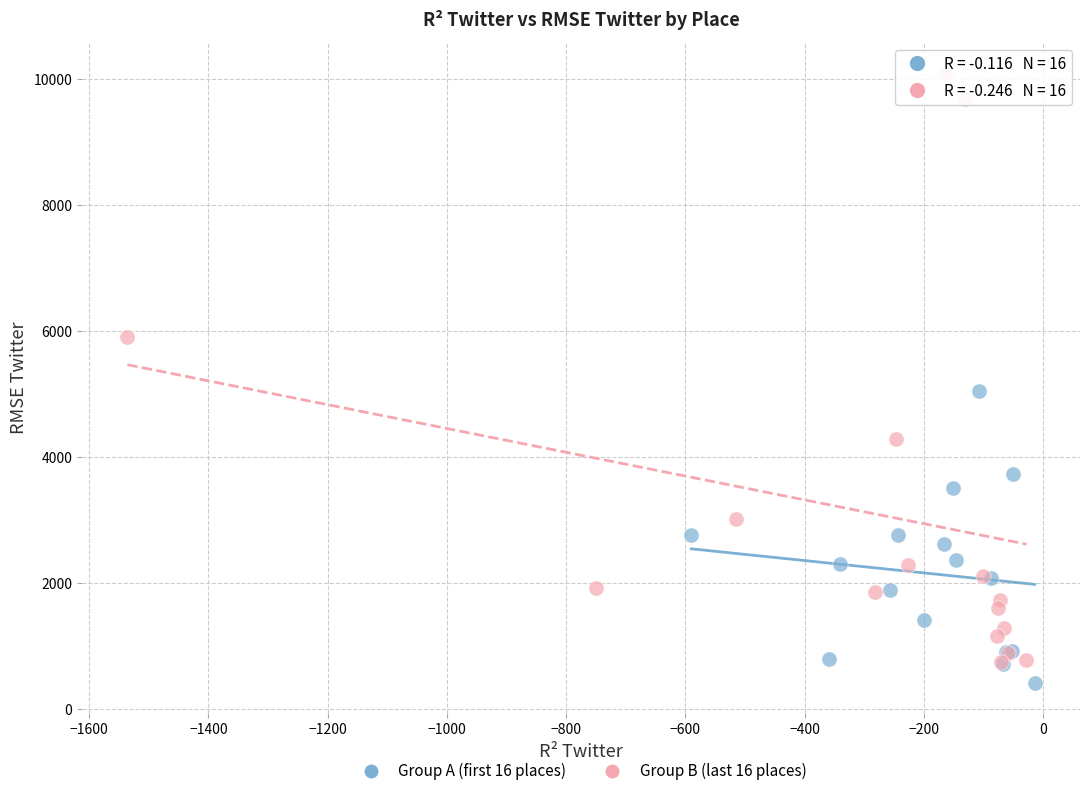

Which series reaches the minimum Y coordinate?

Group A (first 16 places)